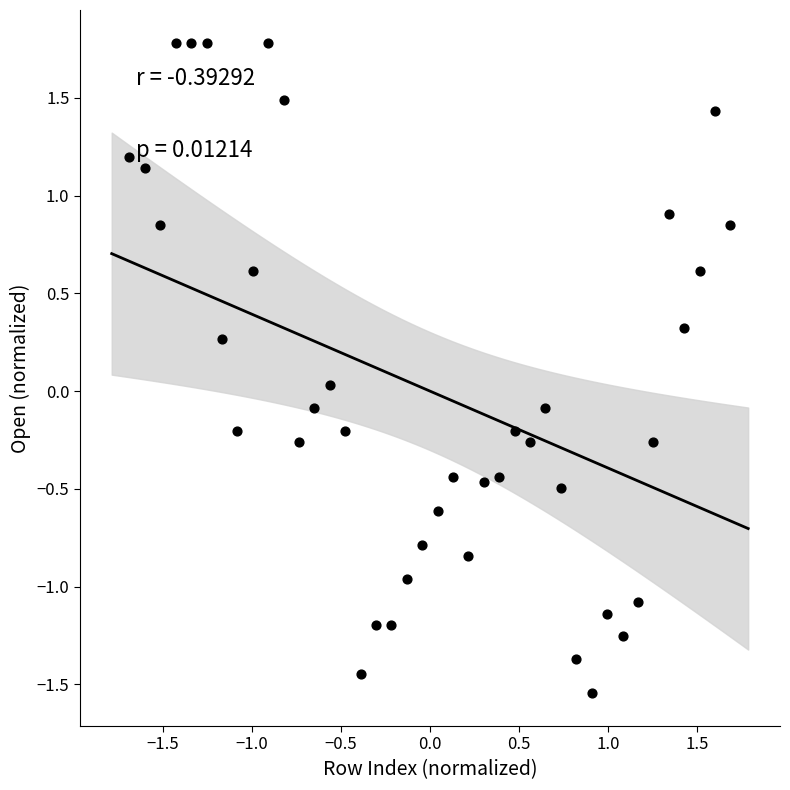

What is the range of X values (max minus min)?

3.4